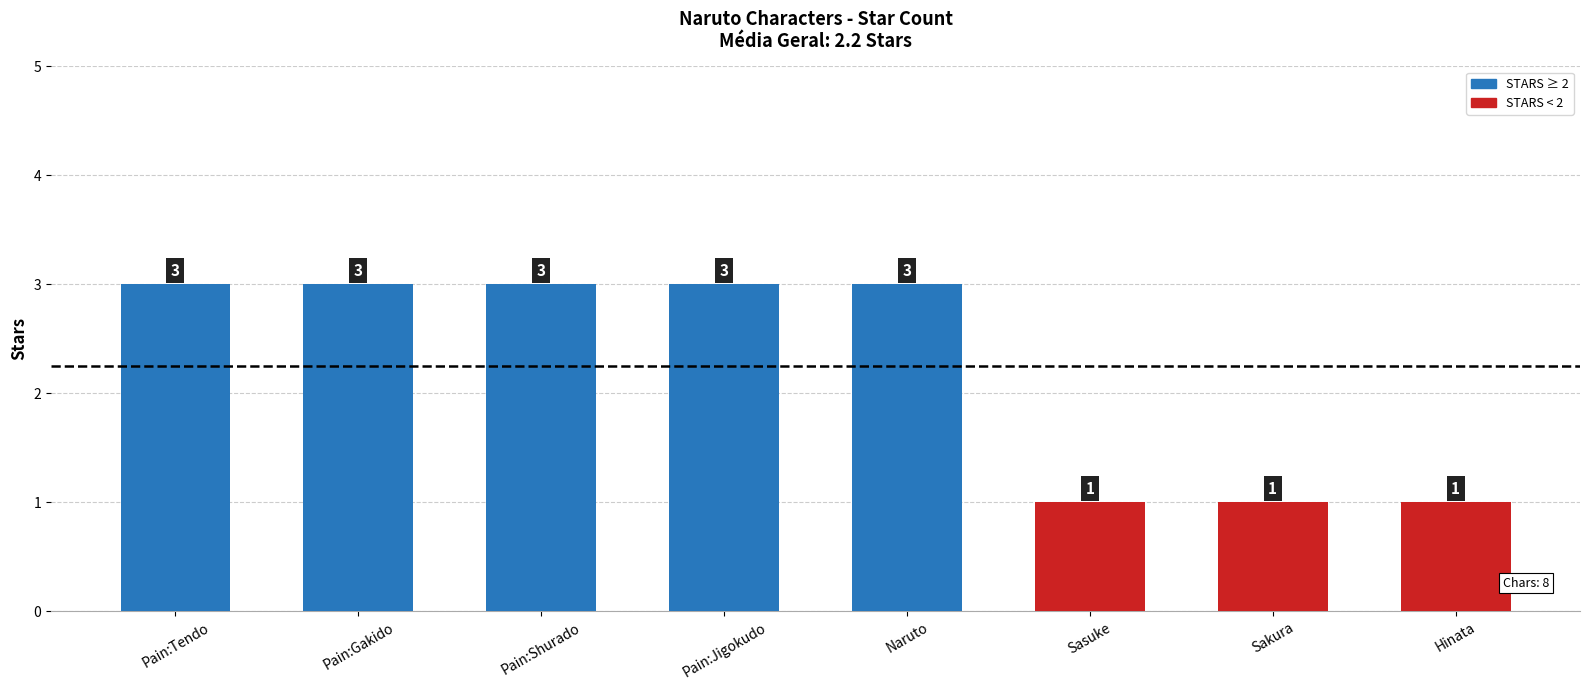

Between Pain:Jigokudo and Sasuke, which is larger?

Pain:Jigokudo